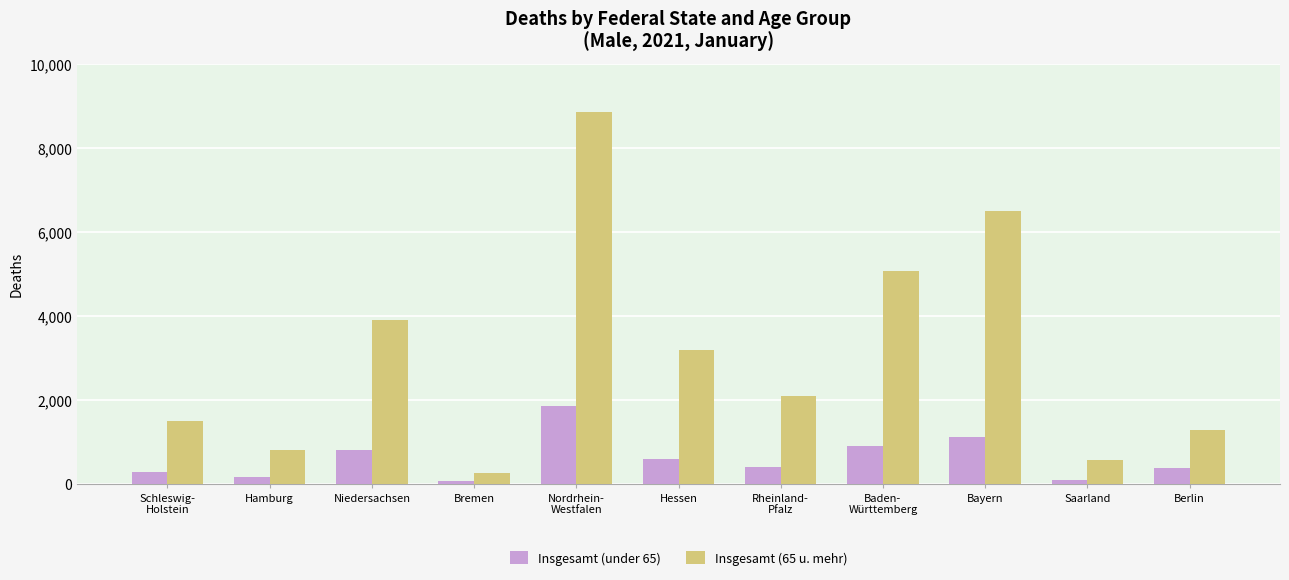

Is it true that Insgesamt (under 65) equals 1853 at Nordrhein-
Westfalen?

True